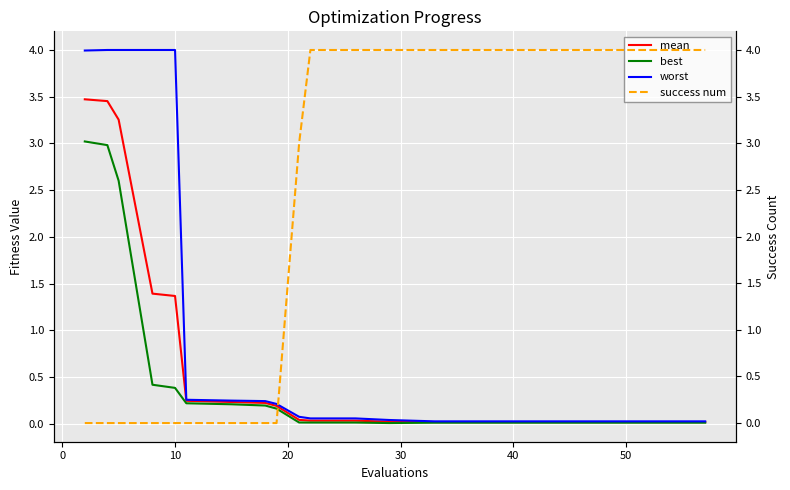

True or false: worst and mean cross at least once.

False